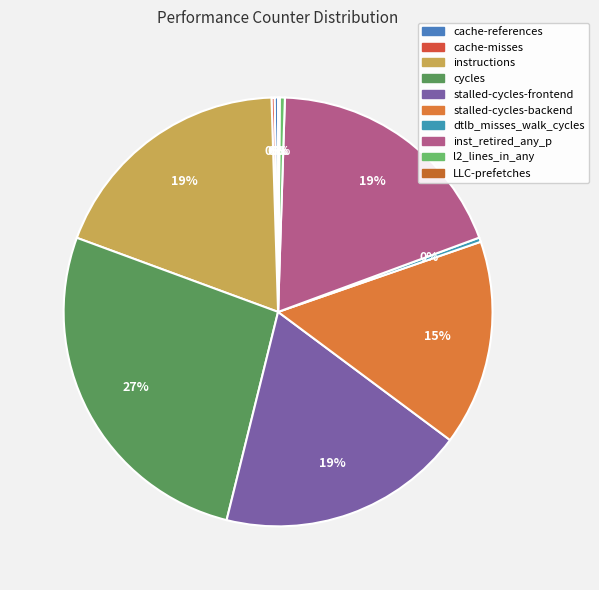

Approximately how many times larger is the value at LLC-prefetches compared to cache-references?

0.5